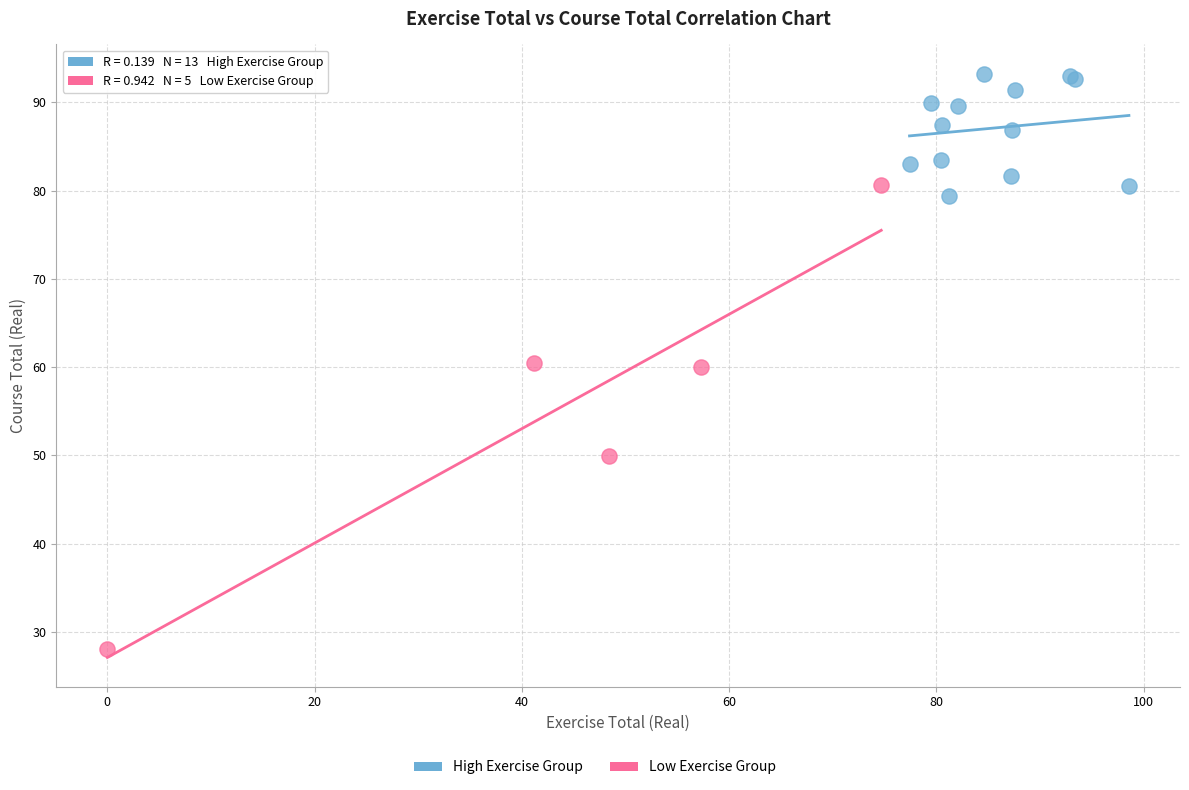

Which series contains the lowest Y value?

Low Exercise Group